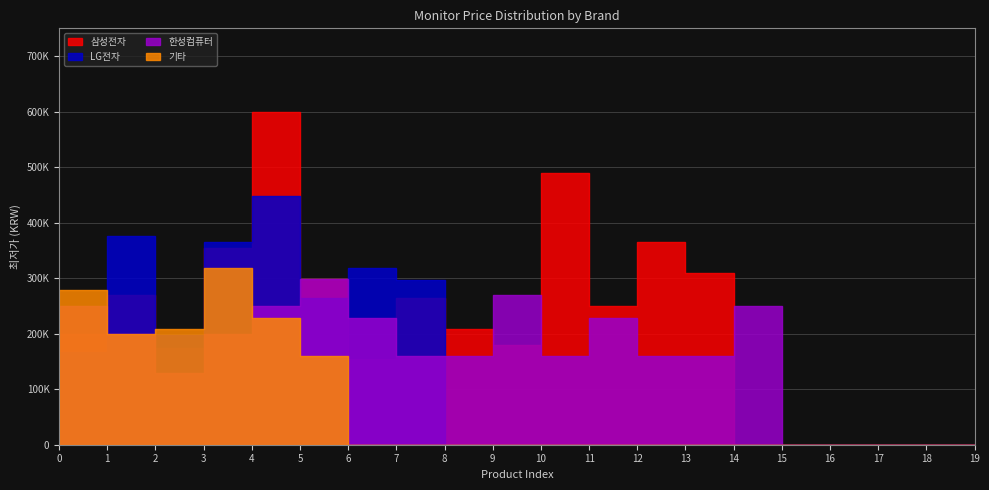

What is the total value across all series at 7?

718920